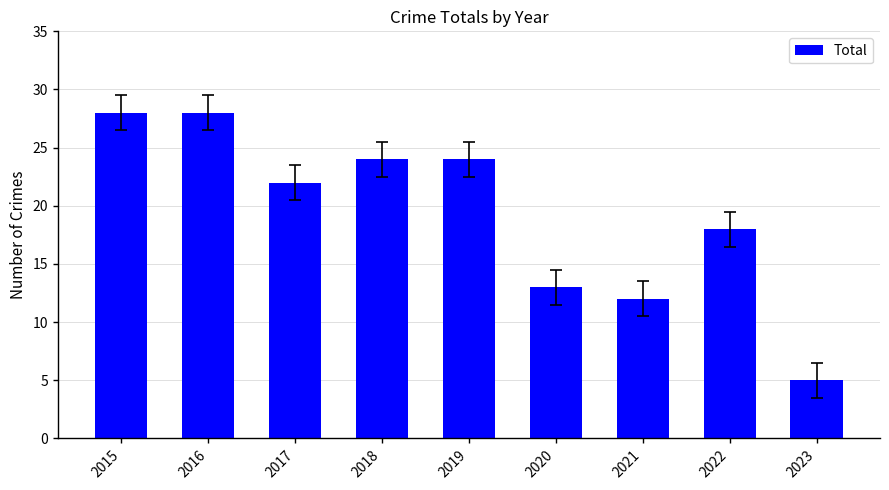

Reading left to right, what are all the values shown in this chart?

28	28	22	24	24	13	12	18	5